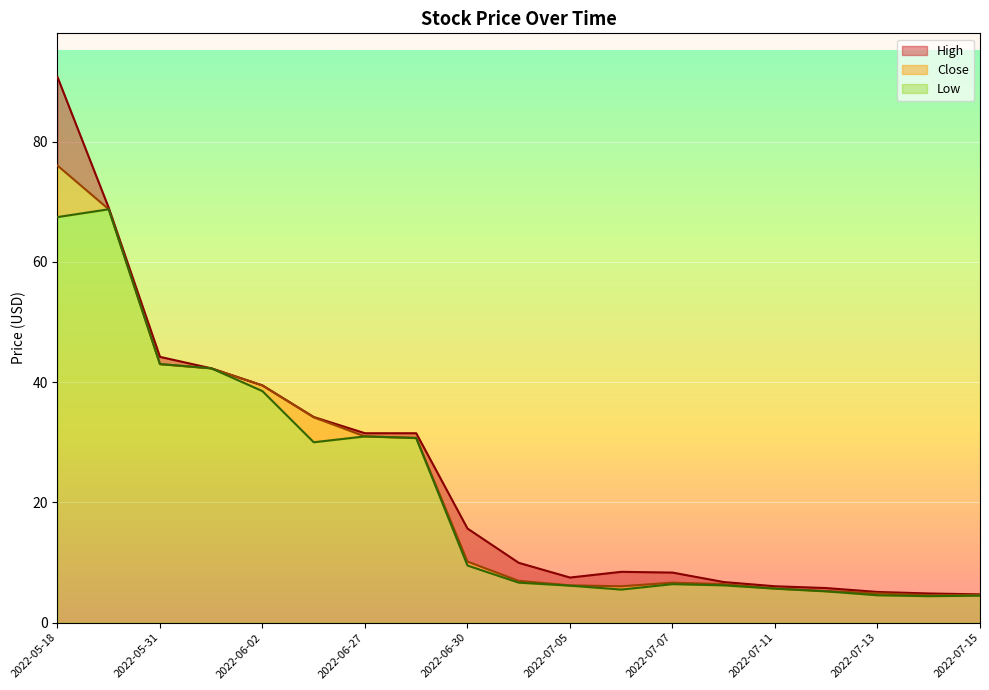

What is the total value across all series at 2022-06-27?

31.5